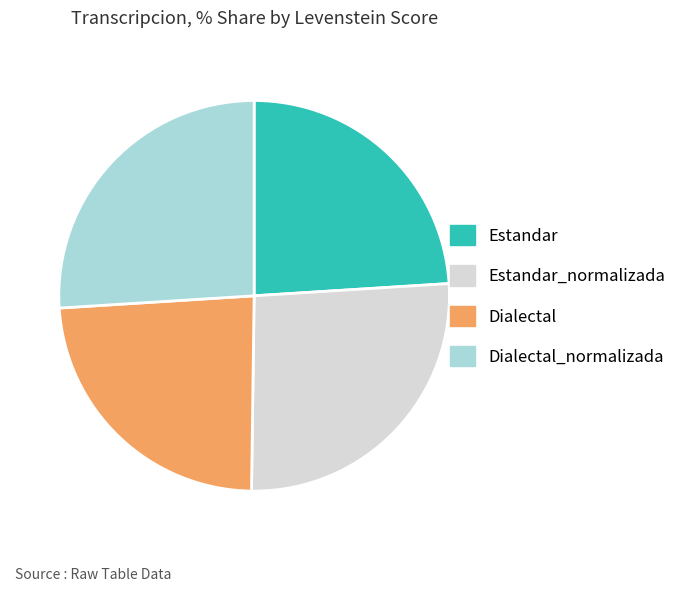

Does any single category account for the majority?

No